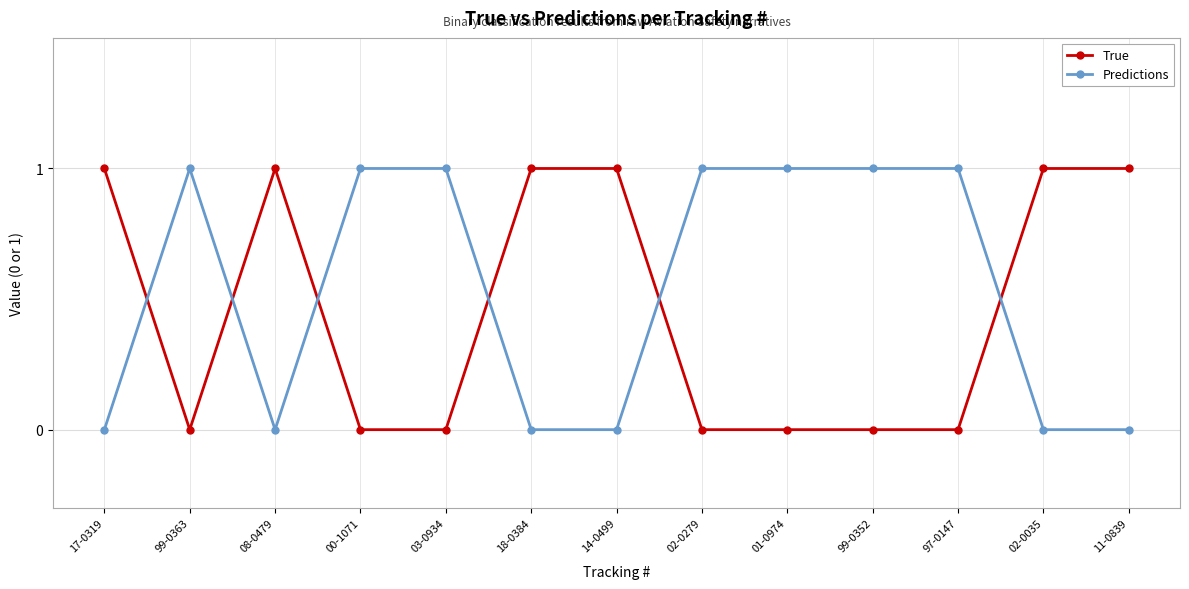

How many data points does each series have?

13